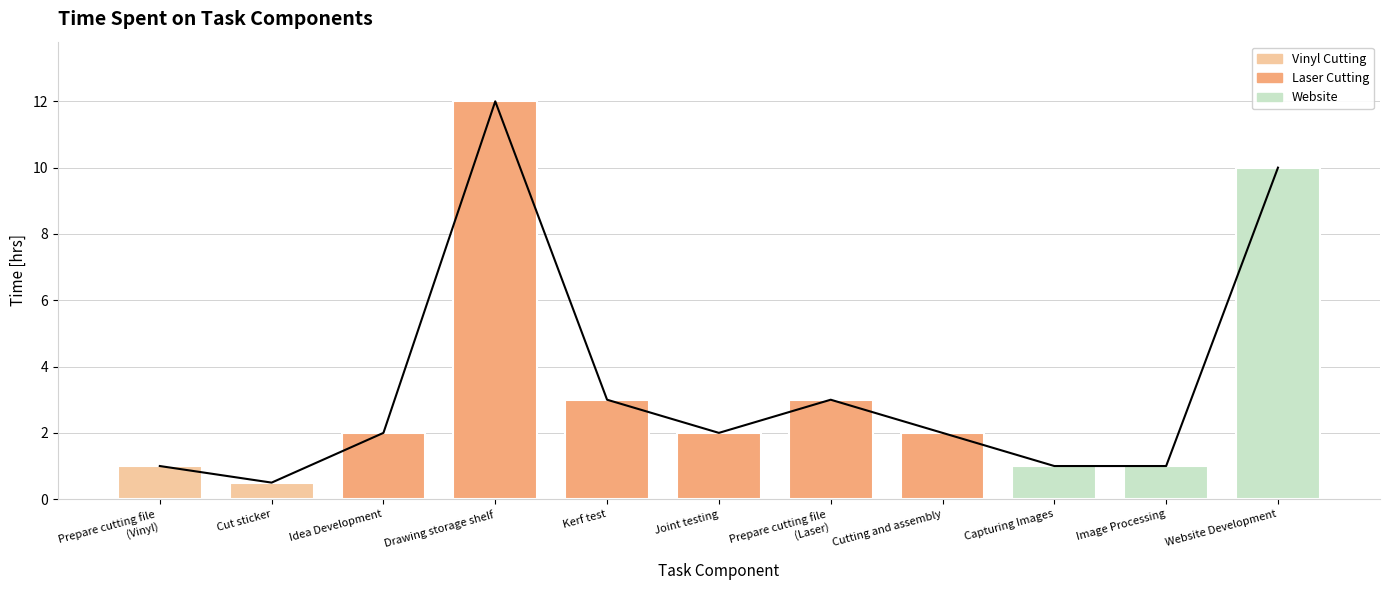

The Time trend series shows 10.0 at Website Development. True or false?

True